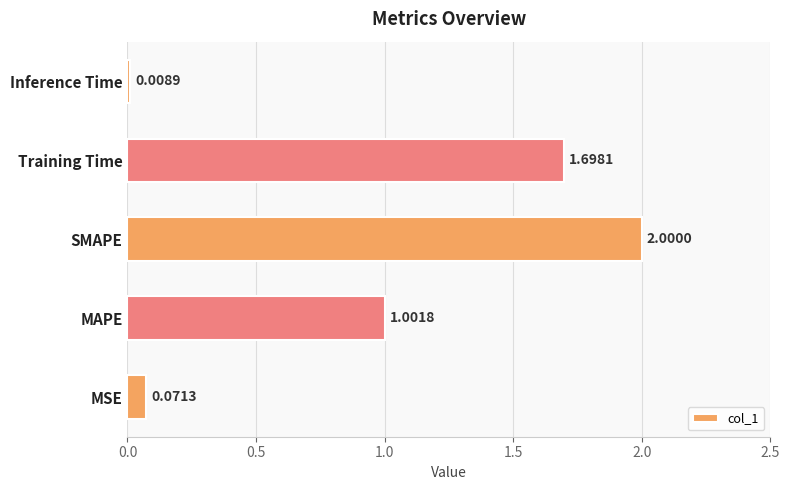

Which label corresponds to the largest value in the chart?

SMAPE